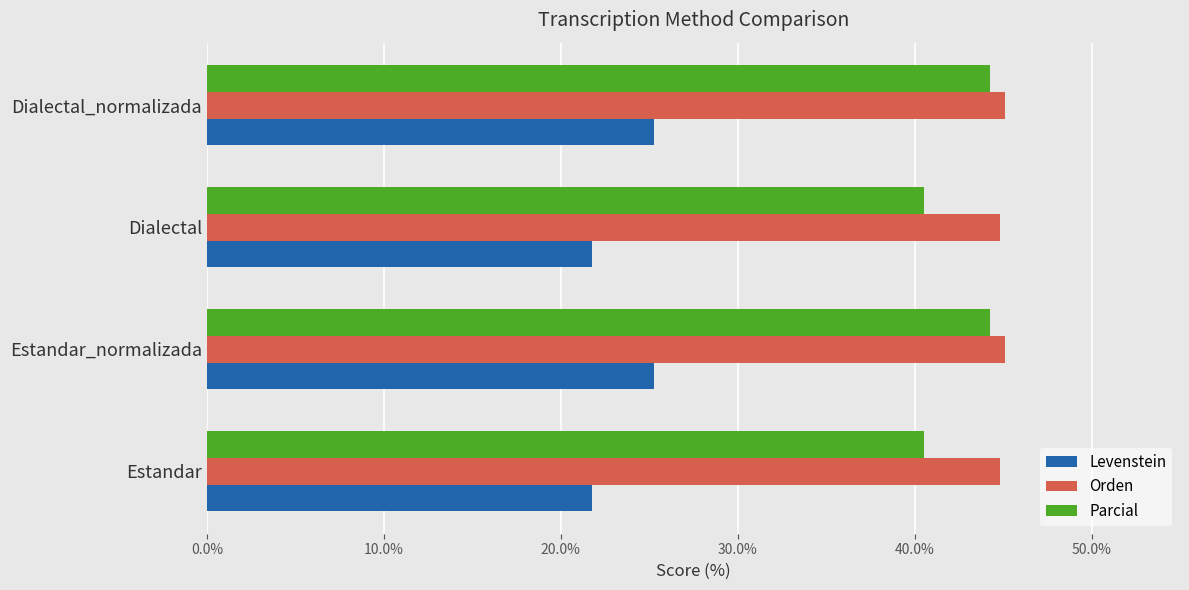

At how many categories does at least one series exceed 27?

4